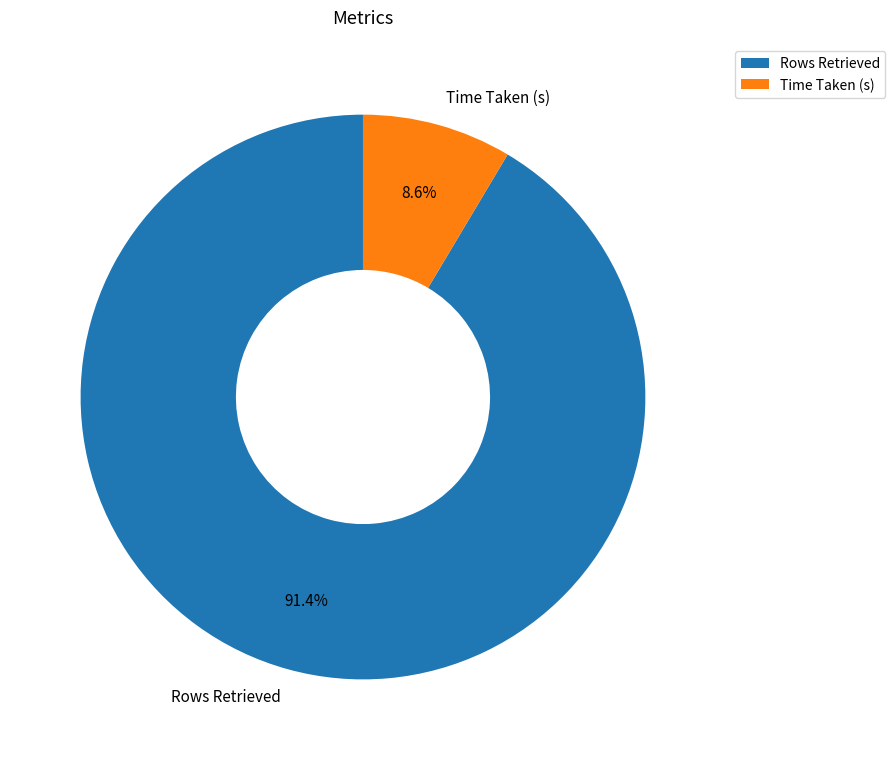

To the nearest percent, what is the combined percentage of Rows Retrieved and Time Taken (s)?

100%